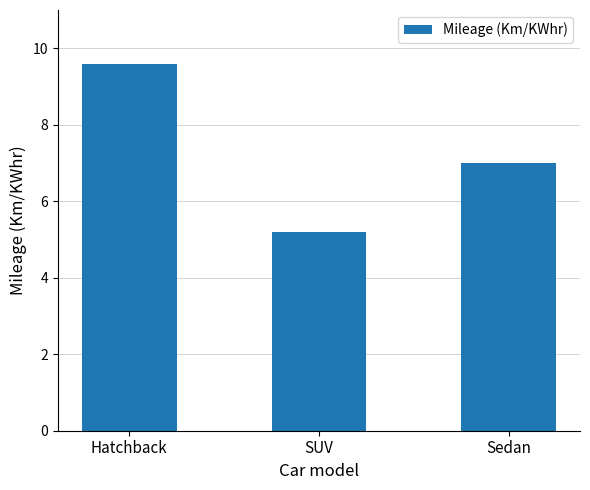

The chart shows a value of 7.9 at SUV. True or false?

False